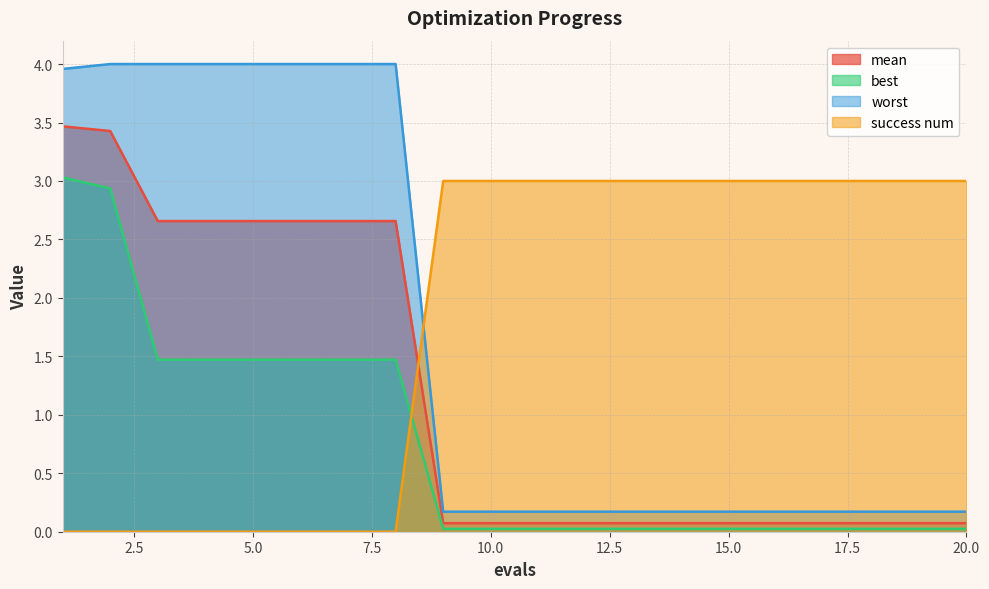

What is the difference between the maximum and second lowest values in the worst series?

3.8